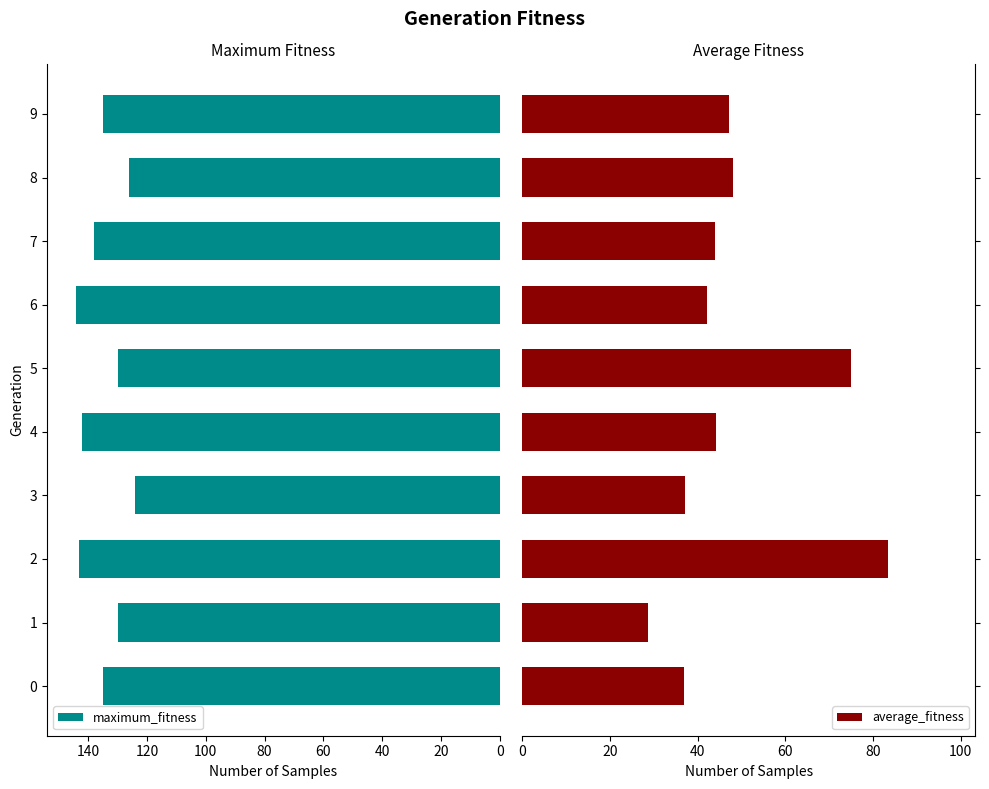

What are all the series names shown in the legend?

maximum_fitness, average_fitness